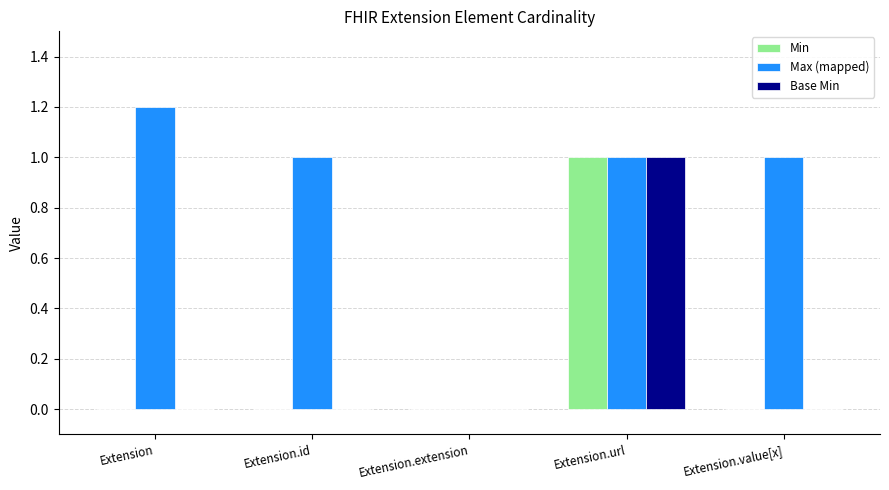

Which series changed the most between Extension and Extension.id?

Max (mapped)